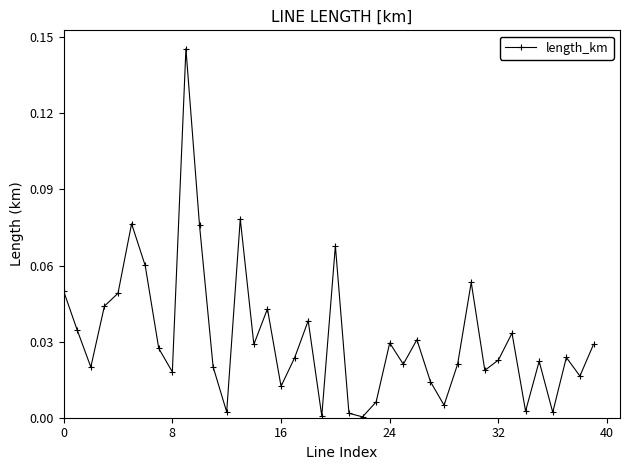

What is the sum of all values?

1.3